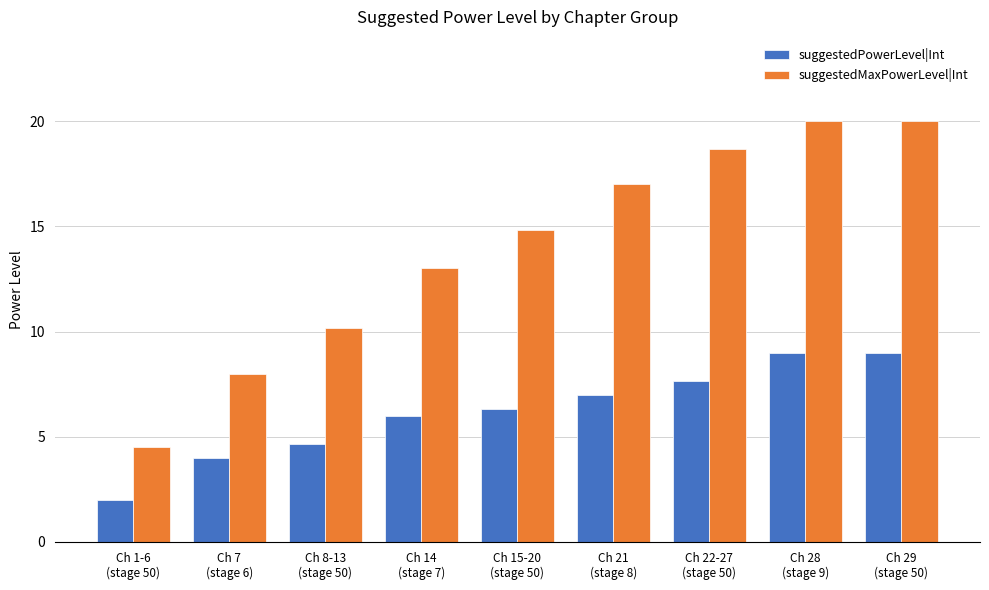

Reading right to left, list all the values displayed in this chart.

suggestedPowerLevel|Int: Ch 29
(stage 50)=9.0	Ch 28
(stage 9)=9.0	Ch 22-27
(stage 50)=7.7	Ch 21
(stage 8)=7.0	Ch 15-20
(stage 50)=6.3	Ch 14
(stage 7)=6.0	Ch 8-13
(stage 50)=4.7	Ch 7
(stage 6)=4.0	Ch 1-6
(stage 50)=2.0
suggestedMaxPowerLevel|Int: Ch 29
(stage 50)=20.0	Ch 28
(stage 9)=20.0	Ch 22-27
(stage 50)=18.7	Ch 21
(stage 8)=17.0	Ch 15-20
(stage 50)=14.8	Ch 14
(stage 7)=13.0	Ch 8-13
(stage 50)=10.2	Ch 7
(stage 6)=8.0	Ch 1-6
(stage 50)=4.5